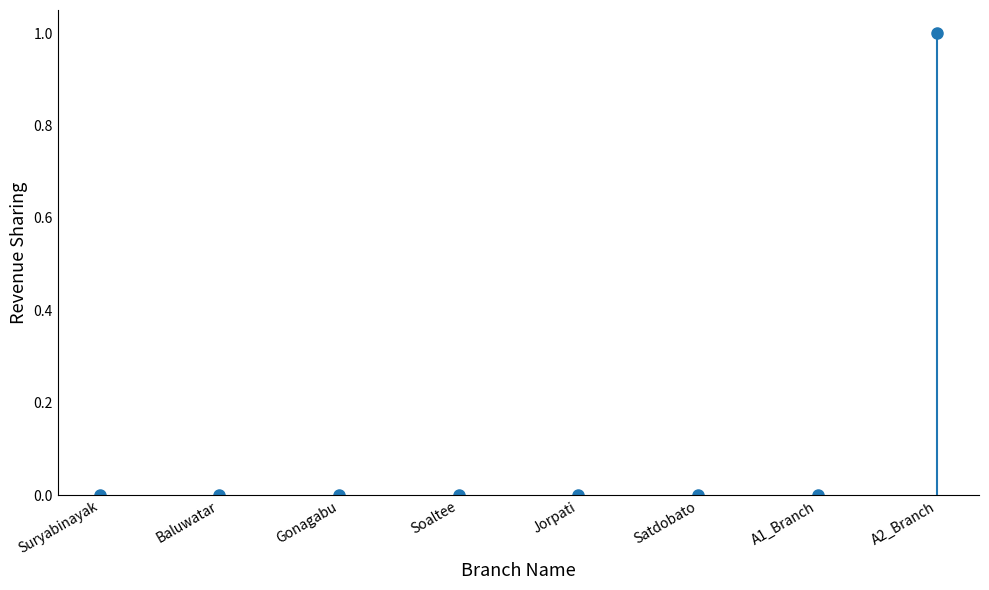

The value at Gonagabu is 1. True or false?

False